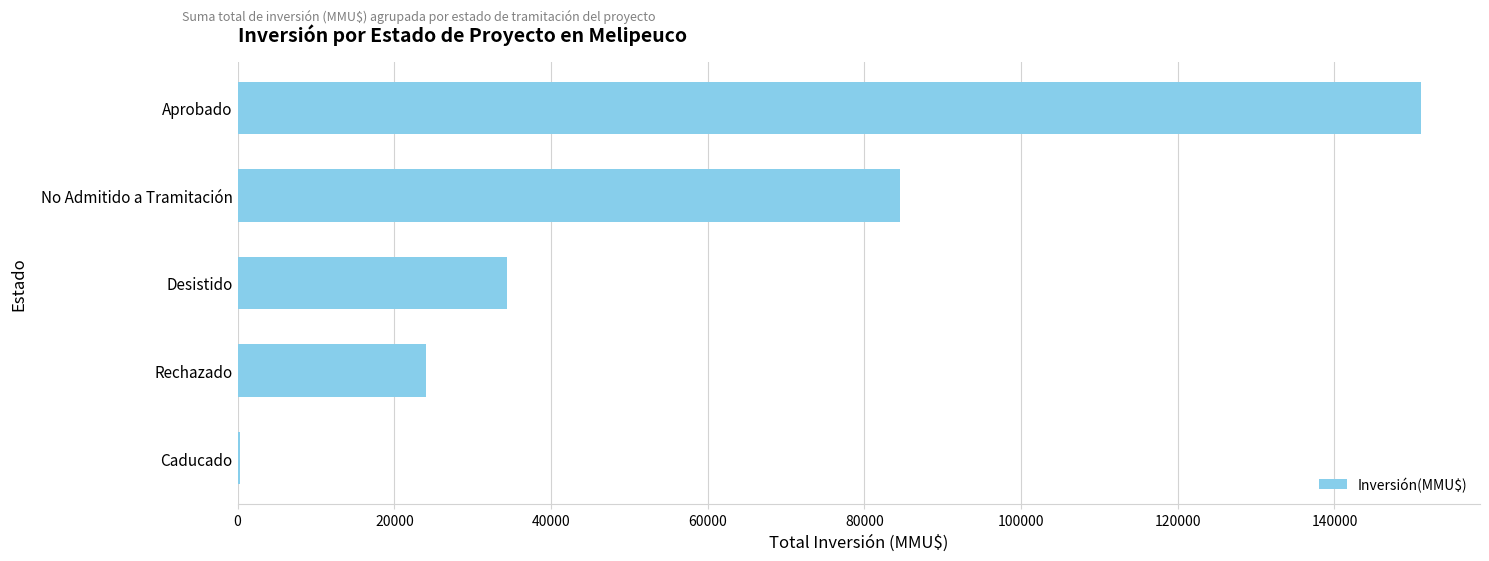

Which has a higher value, Desistido or Caducado?

Desistido